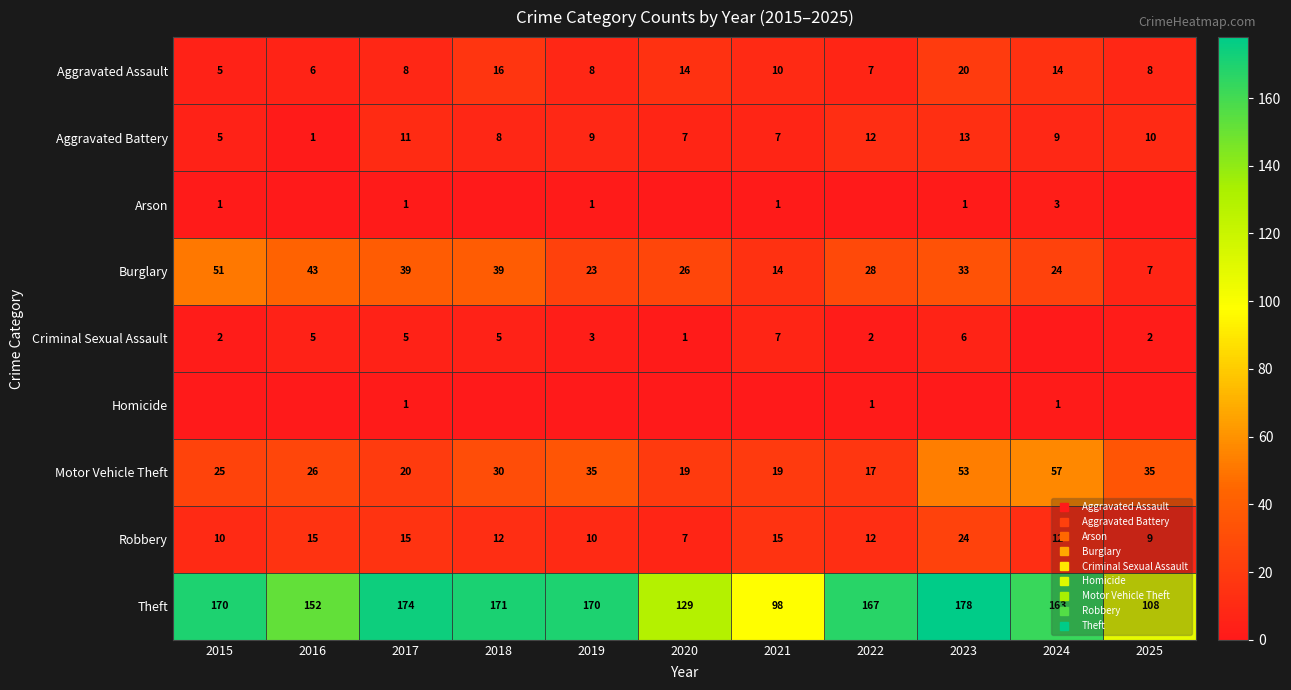

The value of Aggravated Battery at 2024 is 9. True or false?

True